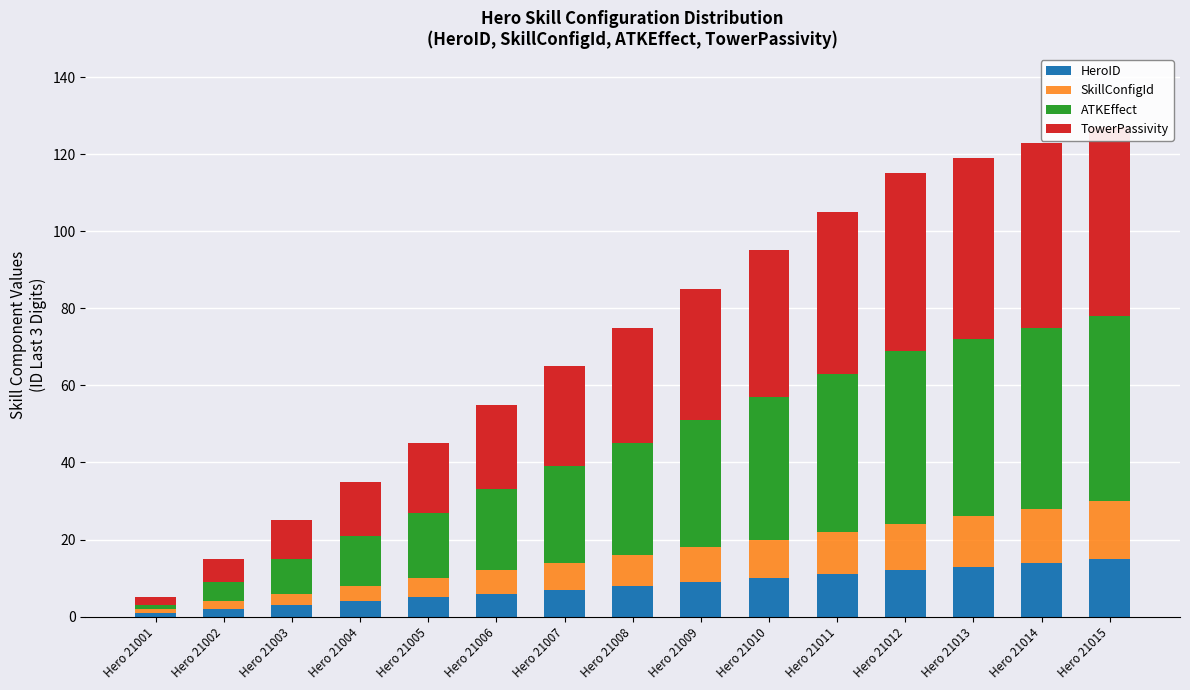

True or false: ATKEffect has a value of 21 at Hero 21006.

True